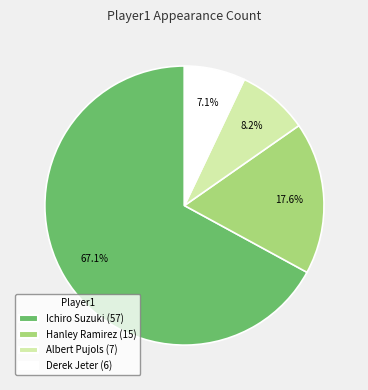

Which category accounts for the majority?

Ichiro Suzuki